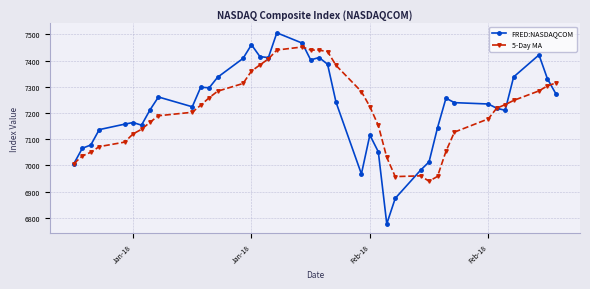

How many data points in FRED:NASDAQCOM are less than 7239?

20